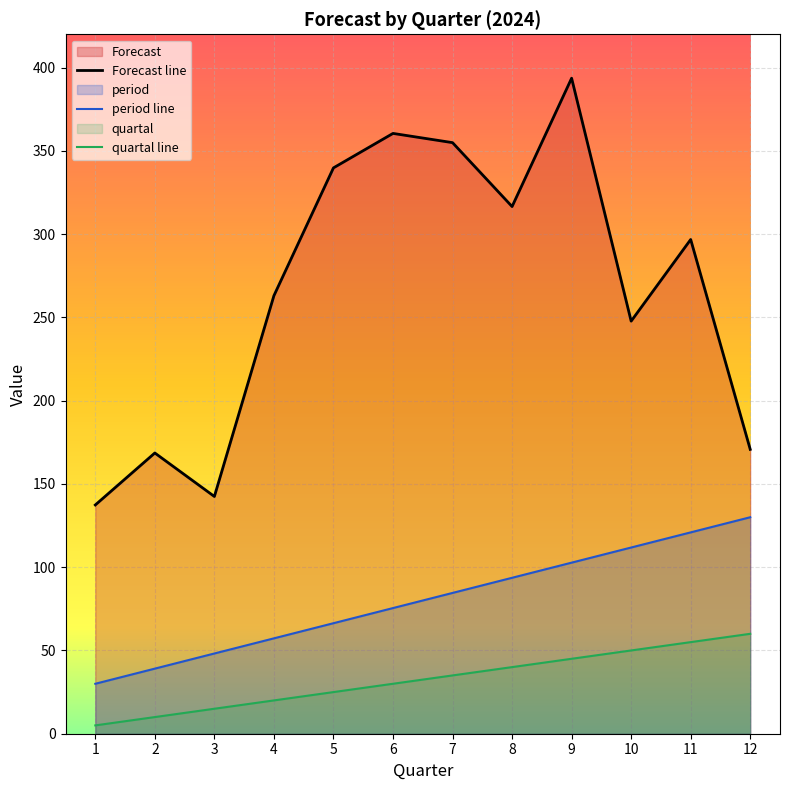

Where is the first local minimum for Forecast line?

3